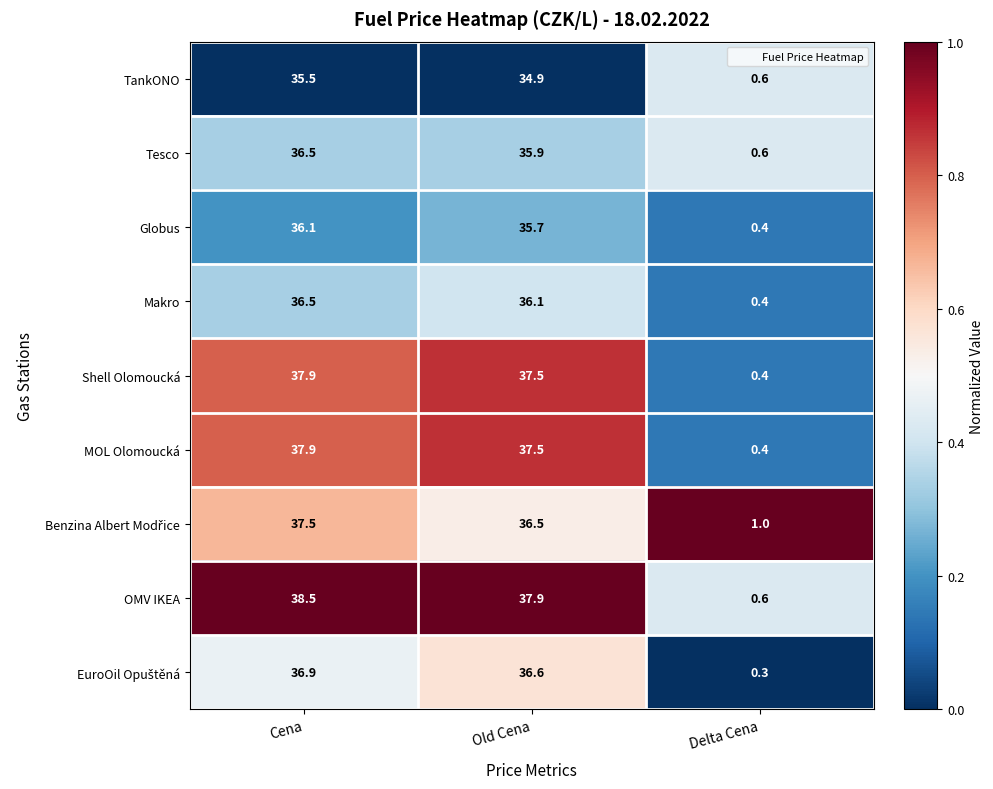

How many series are shown in this chart?

9